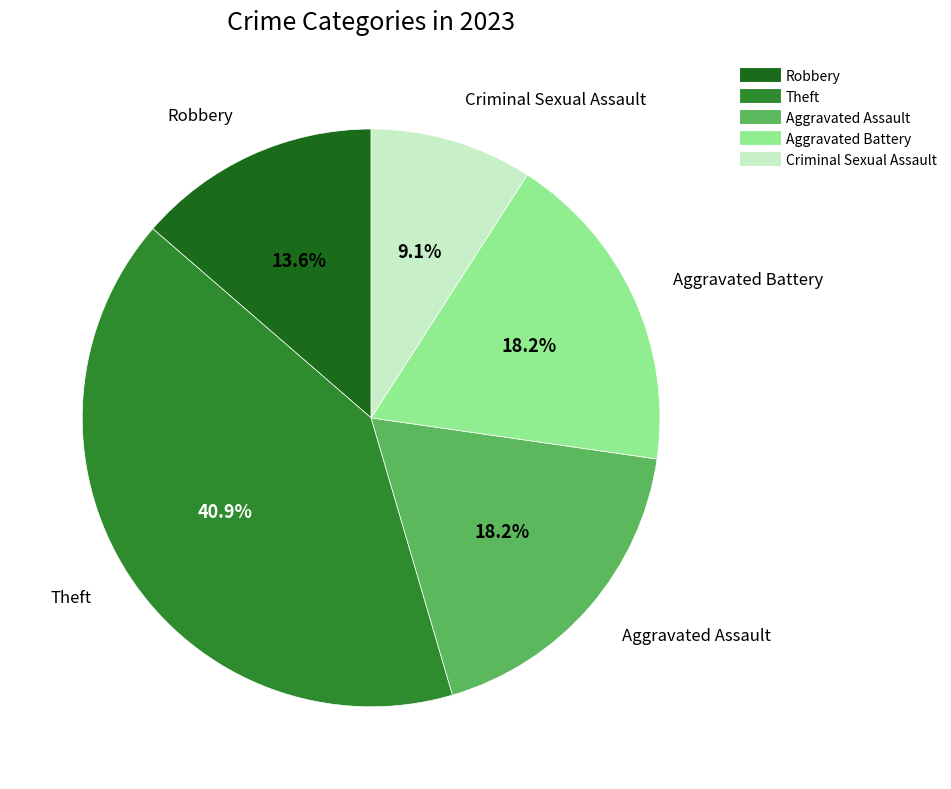

Is there any slice that represents more than half of the pie?

No